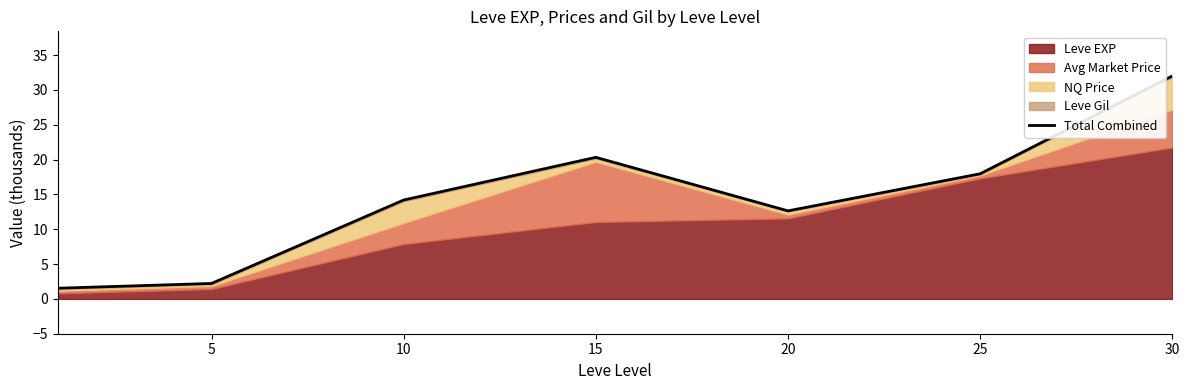

At which category does the data reach its first local valley?

20